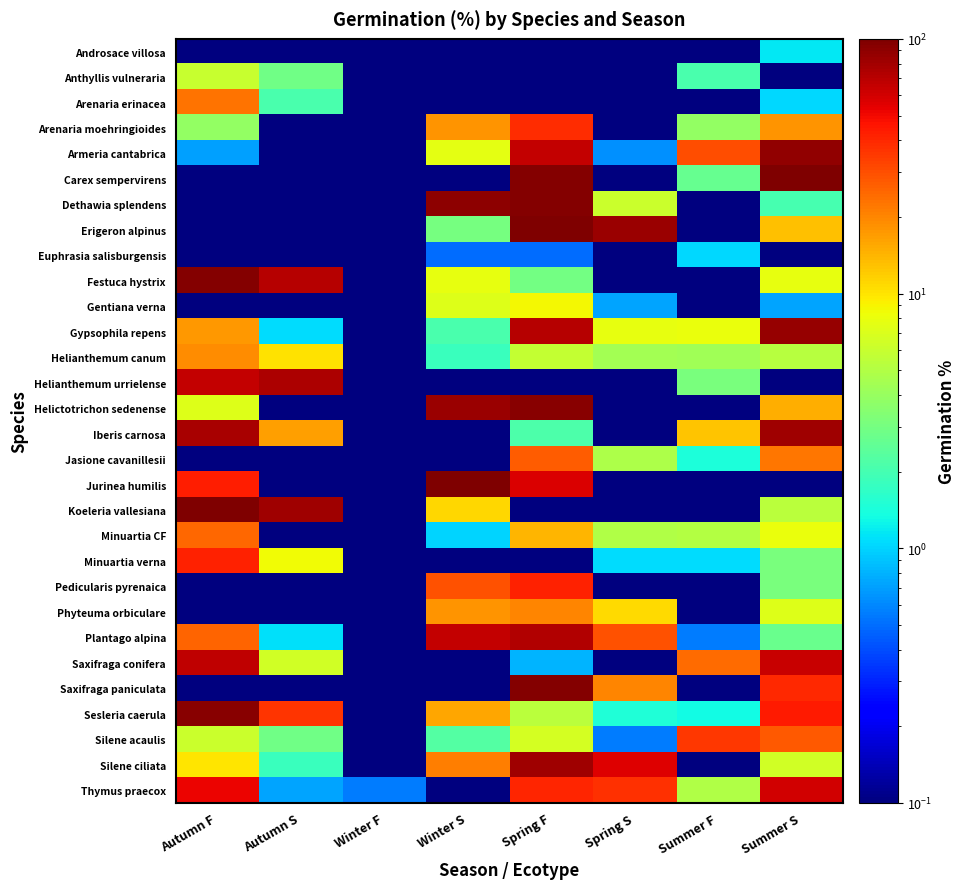

Reading left to right, what are all the values shown in this chart?

Androsace villosa: Autumn F=0.1	Autumn S=0.1	Winter F=0.1	Winter S=0.1	Spring F=0.1	Spring S=0.1	Summer F=0.1	Summer S=1.1
Anthyllis vulneraria: Autumn F=5.9	Autumn S=2.9	Winter F=0.1	Winter S=0.1	Spring F=0.1	Spring S=0.1	Summer F=2.1	Summer S=0.1
Arenaria erinacea: Autumn F=22.7	Autumn S=2.1	Winter F=0.1	Winter S=0.1	Spring F=0.1	Spring S=0.1	Summer F=0.1	Summer S=1.0
Arenaria moehringioides: Autumn F=3.9	Autumn S=0.1	Winter F=0.1	Winter S=18.2	Spring F=38.5	Spring S=0.1	Summer F=3.9	Summer S=18.2
Armeria cantabrica: Autumn F=0.7	Autumn S=0.1	Winter F=0.1	Winter S=7.7	Spring F=65.7	Spring S=0.6	Summer F=30.1	Summer S=89.1
Carex sempervirens: Autumn F=0.1	Autumn S=0.1	Winter F=0.1	Winter S=0.1	Spring F=96.6	Spring S=0.1	Summer F=2.6	Summer S=99.3
Dethawia splendens: Autumn F=0.1	Autumn S=0.1	Winter F=0.1	Winter S=91.8	Spring F=94.9	Spring S=6.1	Summer F=0.1	Summer S=2.0
Erigeron alpinus: Autumn F=0.1	Autumn S=0.1	Winter F=0.1	Winter S=3.0	Spring F=100.0	Spring S=83.8	Summer F=0.1	Summer S=13.1
Euphrasia salisburgensis: Autumn F=0.1	Autumn S=0.1	Winter F=0.1	Winter S=0.5	Spring F=0.5	Spring S=0.1	Summer F=1.0	Summer S=0.1
Festuca hystrix: Autumn F=97.1	Autumn S=71.1	Winter F=0.1	Winter S=7.9	Spring F=2.9	Spring S=0.1	Summer F=0.1	Summer S=7.9
Gentiana verna: Autumn F=0.1	Autumn S=0.1	Winter F=0.1	Winter S=7.3	Spring F=8.7	Spring S=0.7	Summer F=0.1	Summer S=0.7
Gypsophila repens: Autumn F=17.4	Autumn S=1.1	Winter F=0.1	Winter S=2.1	Spring F=70.5	Spring S=7.9	Summer F=8.1	Summer S=87.4
Helianthemum canum: Autumn F=19.0	Autumn S=10.2	Winter F=0.1	Winter S=1.8	Spring F=5.8	Spring S=4.5	Summer F=4.3	Summer S=5.2
Helianthemum urrielense: Autumn F=65.6	Autumn S=75.0	Winter F=0.1	Winter S=0.1	Spring F=0.1	Spring S=0.1	Summer F=3.1	Summer S=0.1
Helictotrichon sedenense: Autumn F=7.1	Autumn S=0.1	Winter F=0.1	Winter S=85.0	Spring F=92.9	Spring S=0.1	Summer F=0.1	Summer S=15.0
Iberis carnosa: Autumn F=76.6	Autumn S=16.5	Winter F=0.1	Winter S=0.1	Spring F=2.1	Spring S=0.1	Summer F=12.8	Summer S=82.4
Jasione cavanillesii: Autumn F=0.1	Autumn S=0.1	Winter F=0.1	Winter S=0.1	Spring F=27.1	Spring S=4.8	Summer F=1.4	Summer S=22.5
Jurinea humilis: Autumn F=42.9	Autumn S=0.1	Winter F=0.1	Winter S=100.0	Spring F=57.1	Spring S=0.1	Summer F=0.1	Summer S=0.1
Koeleria vallesiana: Autumn F=100.0	Autumn S=82.4	Winter F=0.1	Winter S=11.2	Spring F=0.1	Spring S=0.1	Summer F=0.1	Summer S=5.4
Minuartia CF: Autumn F=25.2	Autumn S=0.1	Winter F=0.1	Winter S=1.0	Spring F=14.1	Spring S=5.0	Summer F=5.0	Summer S=8.0
Minuartia verna: Autumn F=41.5	Autumn S=8.4	Winter F=0.1	Winter S=0.1	Spring F=0.1	Spring S=1.1	Summer F=1.1	Summer S=3.2
Pedicularis pyrenaica: Autumn F=0.1	Autumn S=0.1	Winter F=0.1	Winter S=29.2	Spring F=41.1	Spring S=0.1	Summer F=0.1	Summer S=3.1
Phyteuma orbiculare: Autumn F=0.1	Autumn S=0.1	Winter F=0.1	Winter S=17.9	Spring F=20.0	Spring S=10.7	Summer F=0.1	Summer S=7.1
Plantago alpina: Autumn F=25.9	Autumn S=1.1	Winter F=0.1	Winter S=65.9	Spring F=73.5	Spring S=29.2	Summer F=0.6	Summer S=2.7
Saxifraga conifera: Autumn F=66.8	Autumn S=6.4	Winter F=0.1	Winter S=0.1	Spring F=0.8	Spring S=0.1	Summer F=24.3	Summer S=63.5
Saxifraga paniculata: Autumn F=0.1	Autumn S=0.1	Winter F=0.1	Winter S=0.1	Spring F=96.9	Spring S=20.2	Summer F=0.1	Summer S=39.3
Sesleria caerula: Autumn F=93.3	Autumn S=36.2	Winter F=0.1	Winter S=15.9	Spring F=5.3	Spring S=1.4	Summer F=1.3	Summer S=43.5
Silene acaulis: Autumn F=6.1	Autumn S=2.9	Winter F=0.1	Winter S=2.2	Spring F=6.6	Spring S=0.6	Summer F=35.6	Summer S=28.1
Silene ciliata: Autumn F=10.0	Autumn S=1.8	Winter F=0.1	Winter S=21.3	Spring F=82.4	Spring S=56.0	Summer F=0.1	Summer S=6.5
Thymus praecox: Autumn F=52.3	Autumn S=0.7	Winter F=0.6	Winter S=0.1	Spring F=40.9	Spring S=37.8	Summer F=5.0	Summer S=60.1